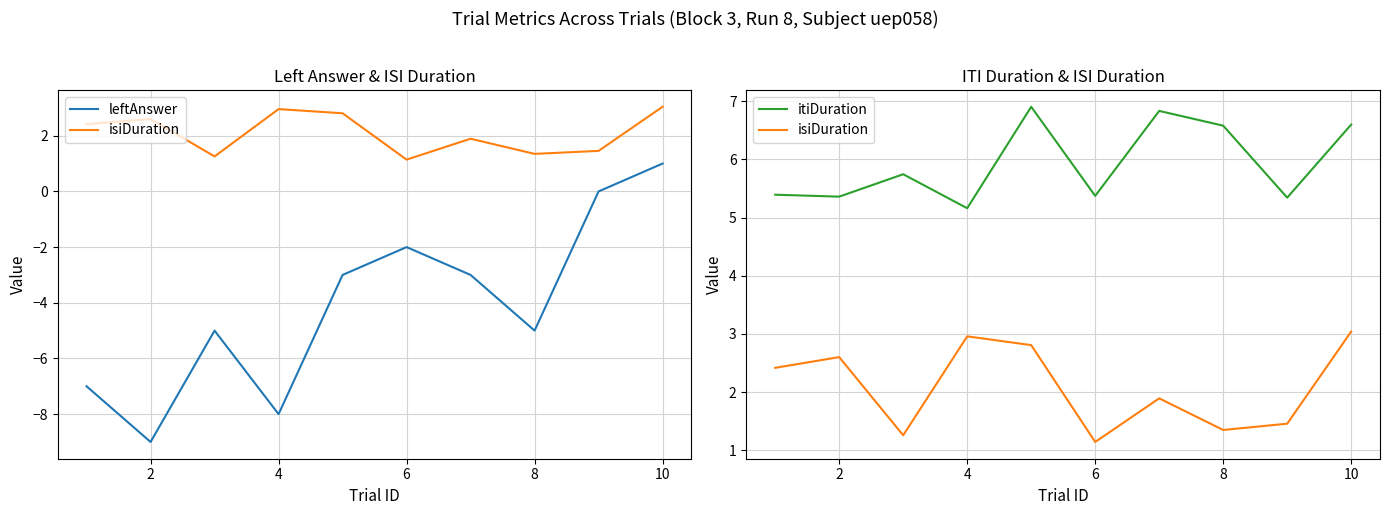

The leftAnswer series shows -1.8 at 4. True or false?

False